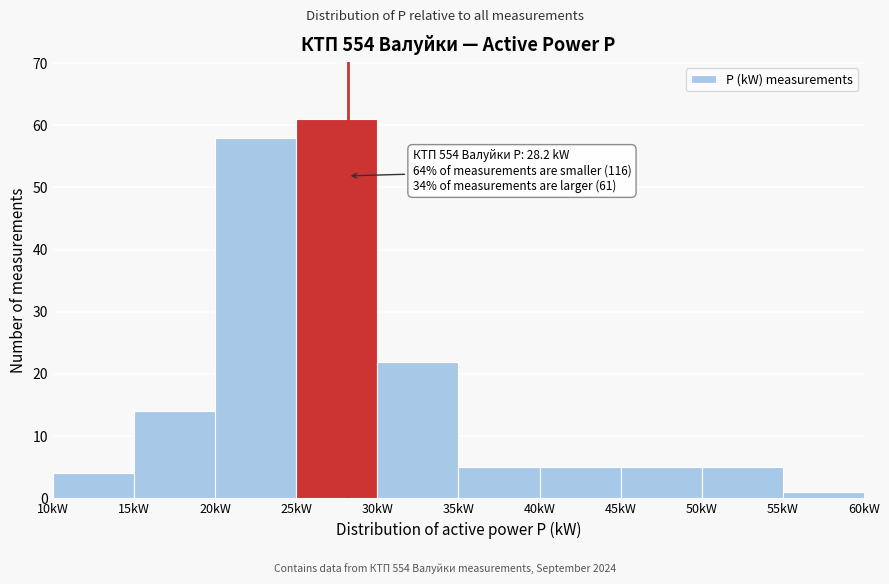

Over which range of the x-axis is the bar tallest?

25 to 30